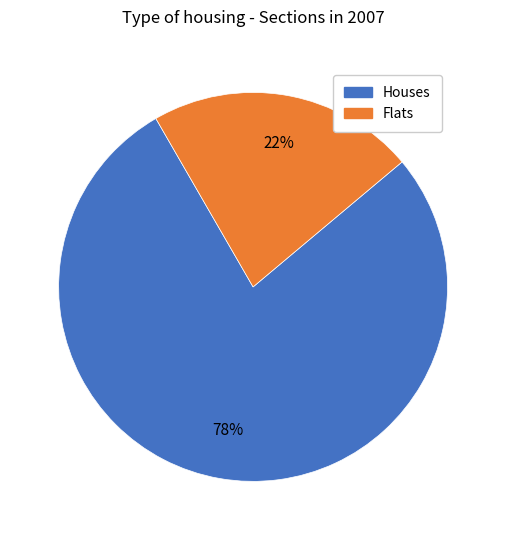

Approximately how many times larger is the value at Flats compared to Houses?

0.3